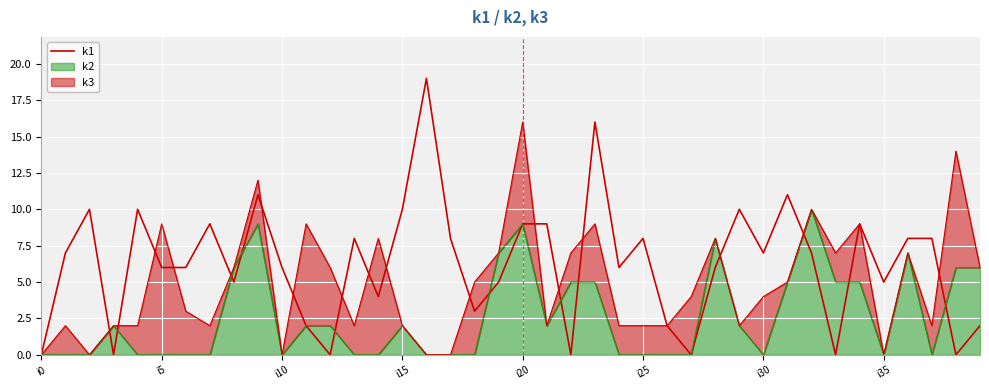

What is the label of the 26th point from the right?

14